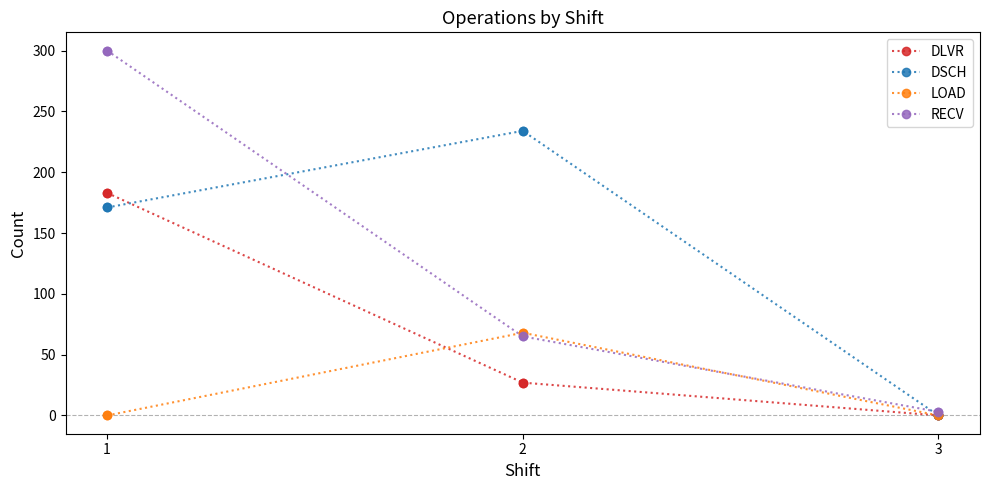

What is the total value across all series at 1?

654